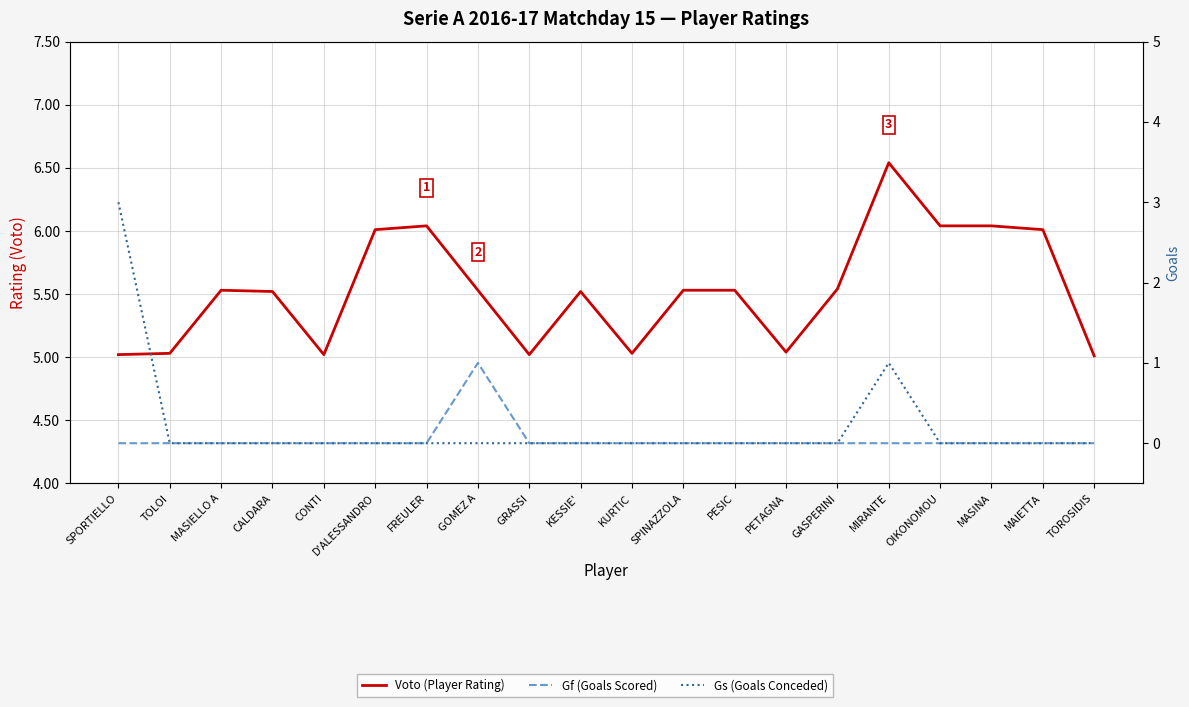

Rank the categories by Voto (Player Rating) value from highest to lowest.

MIRANTE, FREULER, OIKONOMOU, MASINA, D'ALESSANDRO, MAIETTA, GASPERINI, MASIELLO A, GOMEZ A, SPINAZZOLA, PESIC, CALDARA, KESSIE', PETAGNA, TOLOI, KURTIC, SPORTIELLO, CONTI, GRASSI, TOROSIDIS